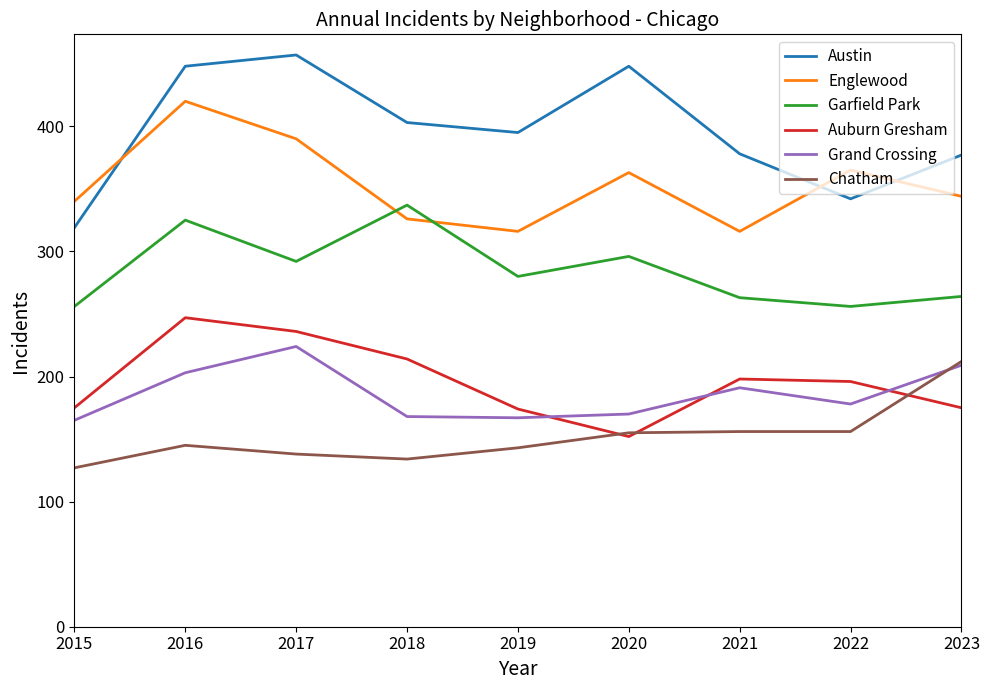

True or false: Grand Crossing and Englewood intersect in this chart.

False